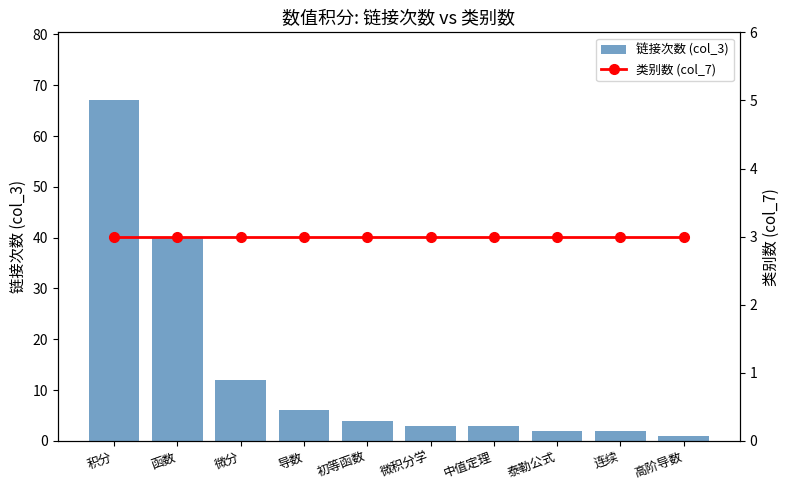

Reading left to right, extract all data points from this chart.

链接次数 (col_3): 积分=67	函数=40	微分=12	导数=6	初等函数=4	微积分学=3	中值定理=3	泰勒公式=2	连续=2	高阶导数=1
类别数 (col_7): 积分=3	函数=3	微分=3	导数=3	初等函数=3	微积分学=3	中值定理=3	泰勒公式=3	连续=3	高阶导数=3